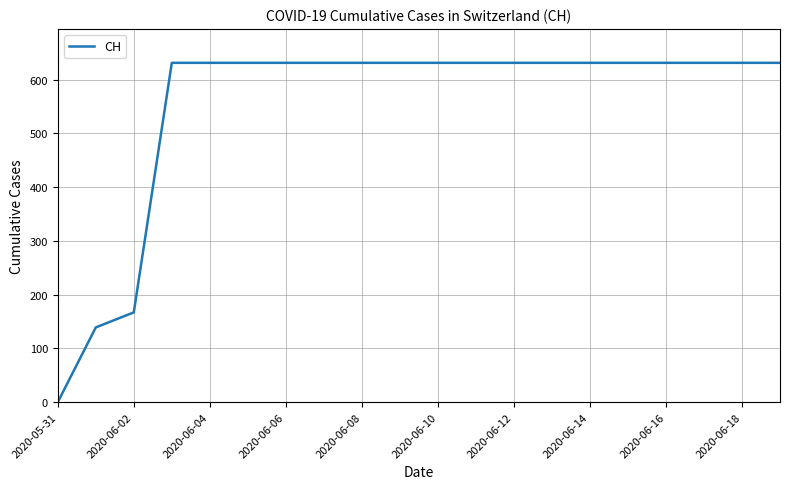

Does the chart display data point markers on the line(s)?

No